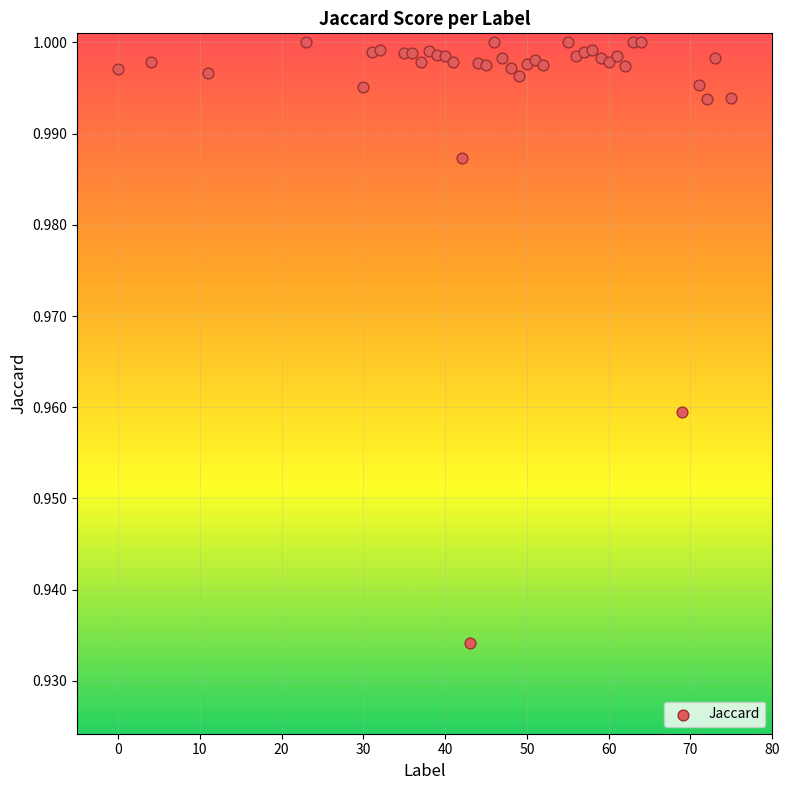

What is the range of X values (max minus min)?

75.0